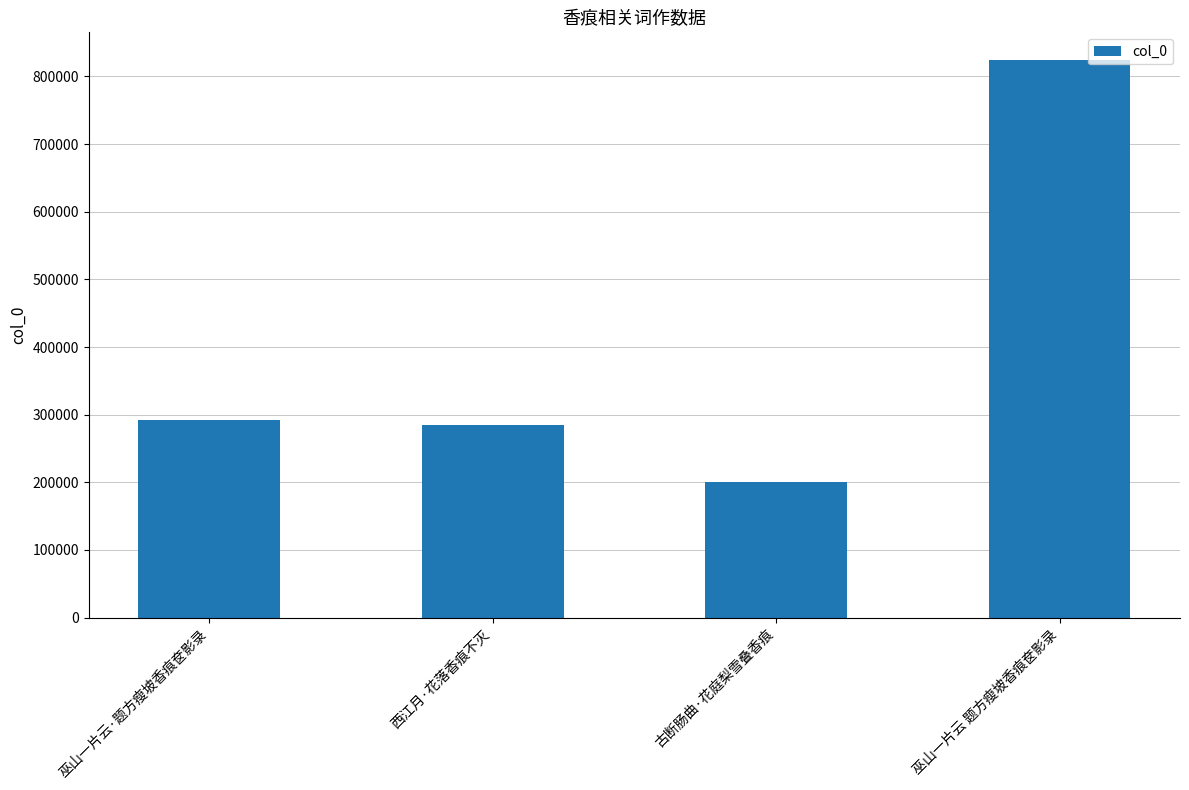

What is the difference between the values at 古断肠曲·花庭梨雪叠香痕 and 巫山一片云 题方瘦坡香痕奁影录?

623328